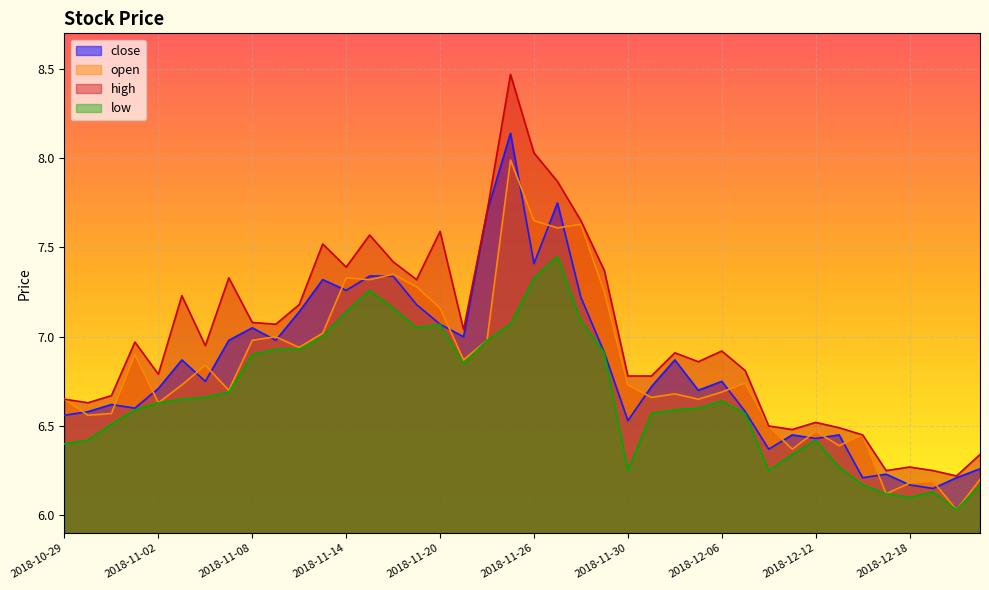

Which series has the widest spread of values?

high